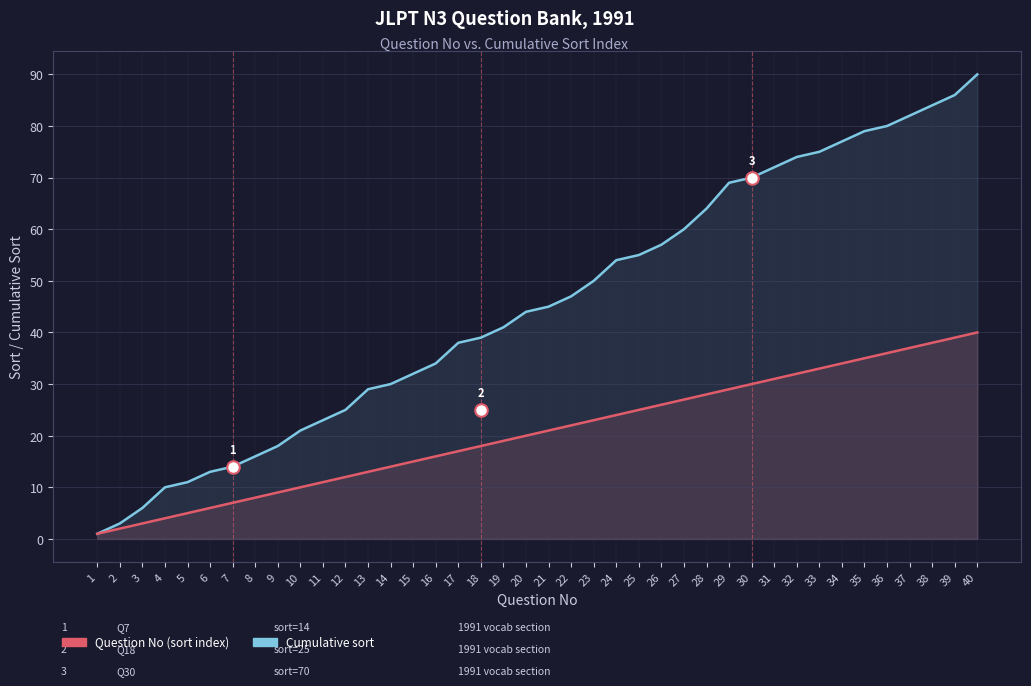

How many lines are shown in the chart?

2